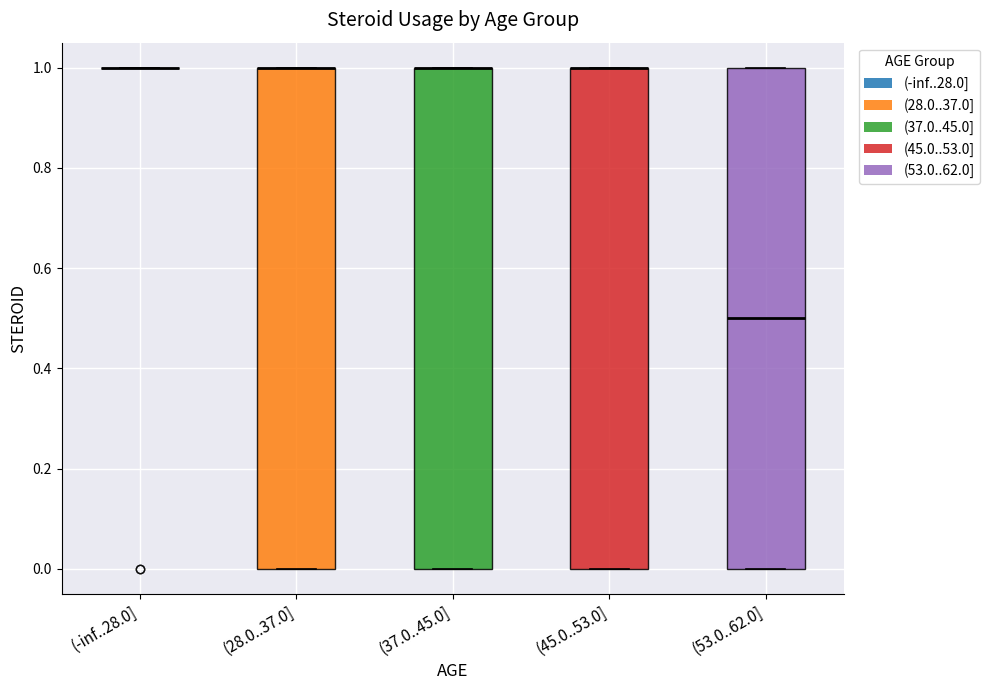

Where is the upper edge of the box for (28.0..37.0] on the y-axis? The values are not printed on the chart, so give them approximately, as read against the axis.

1.0